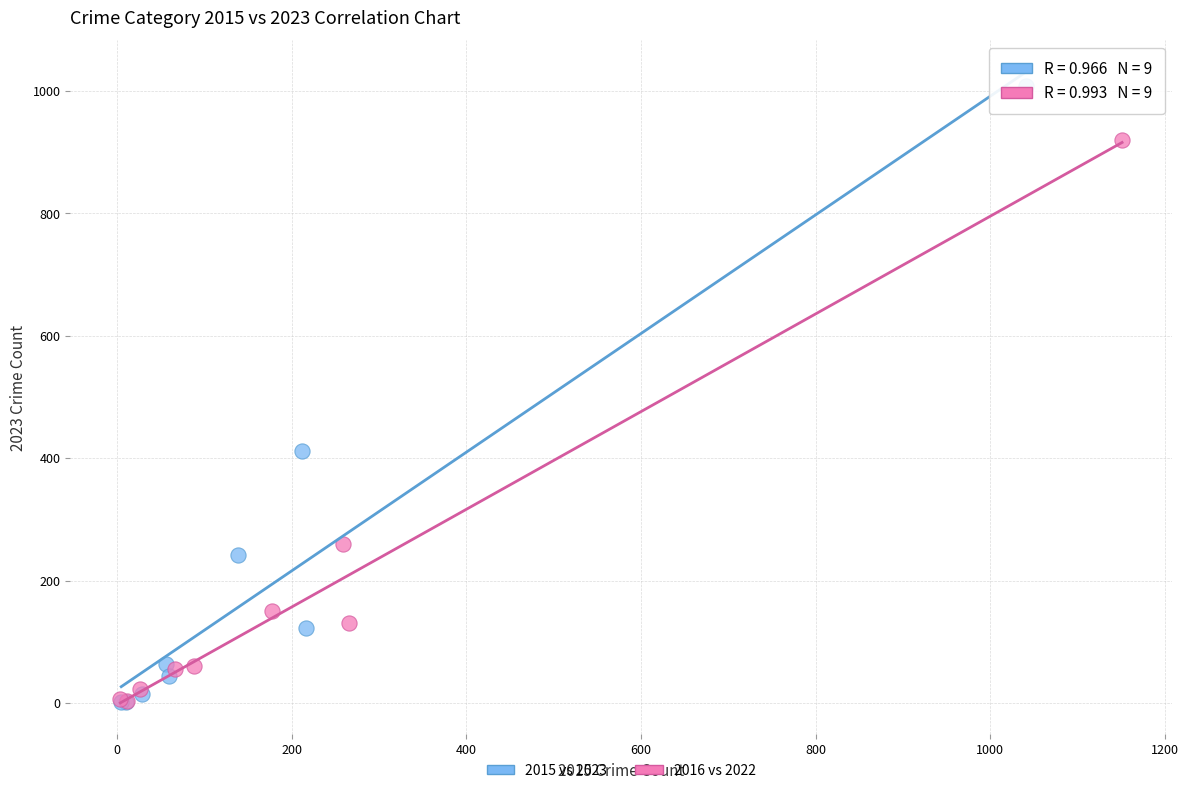

Which series reaches the maximum Y coordinate?

2015 vs 2023